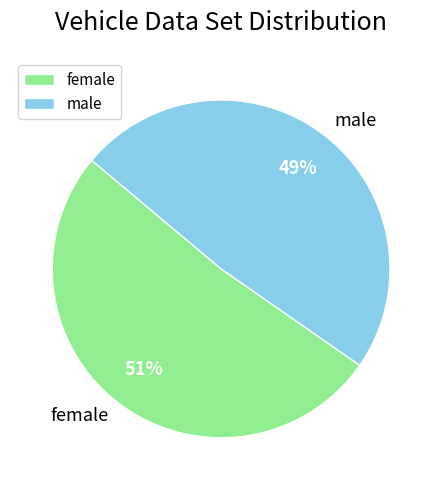

How many slices are in this pie chart?

2